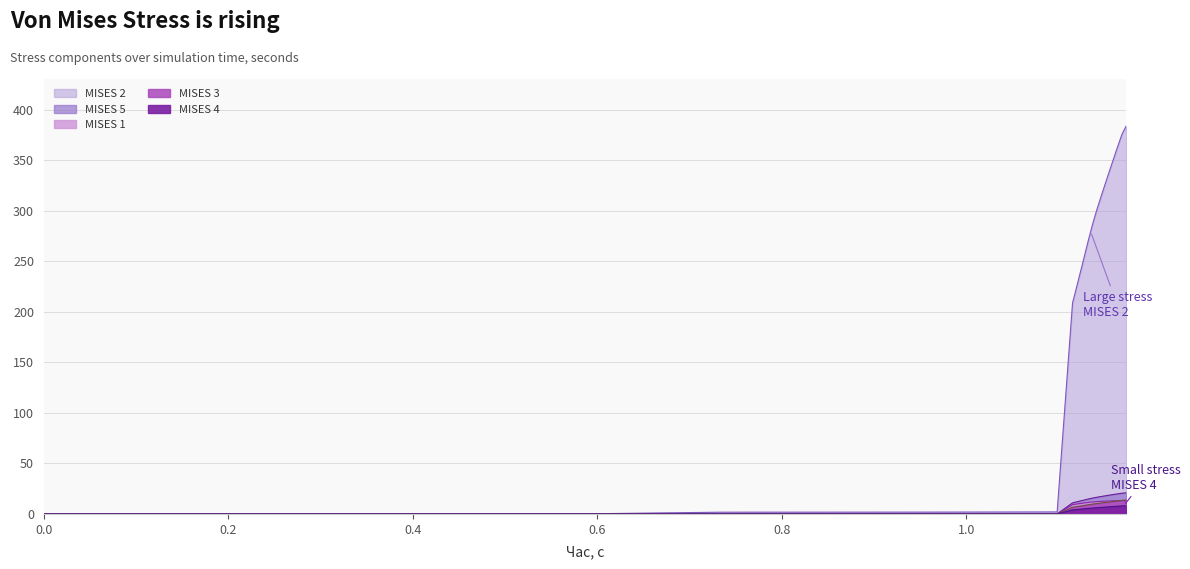

Read the MISES 4 value at 1.17174.

8.1